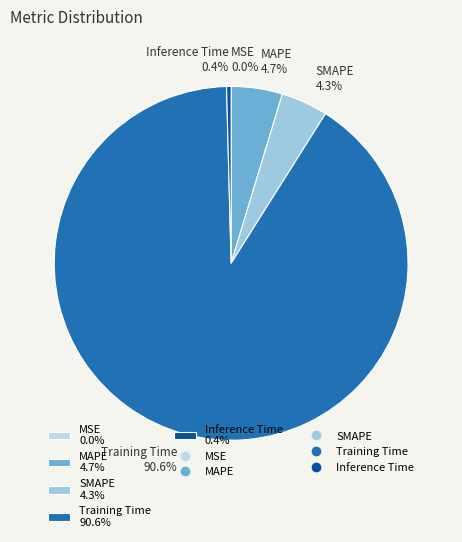

Do Inference Time 0.4% and Training Time 90.6% together represent more than half of the pie?

Yes